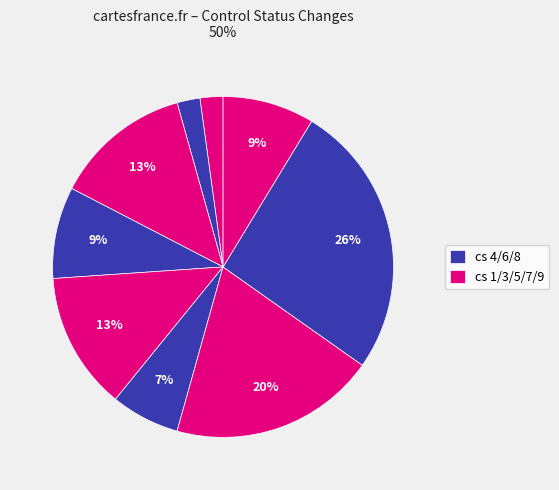

How many slices are in this pie chart?

9